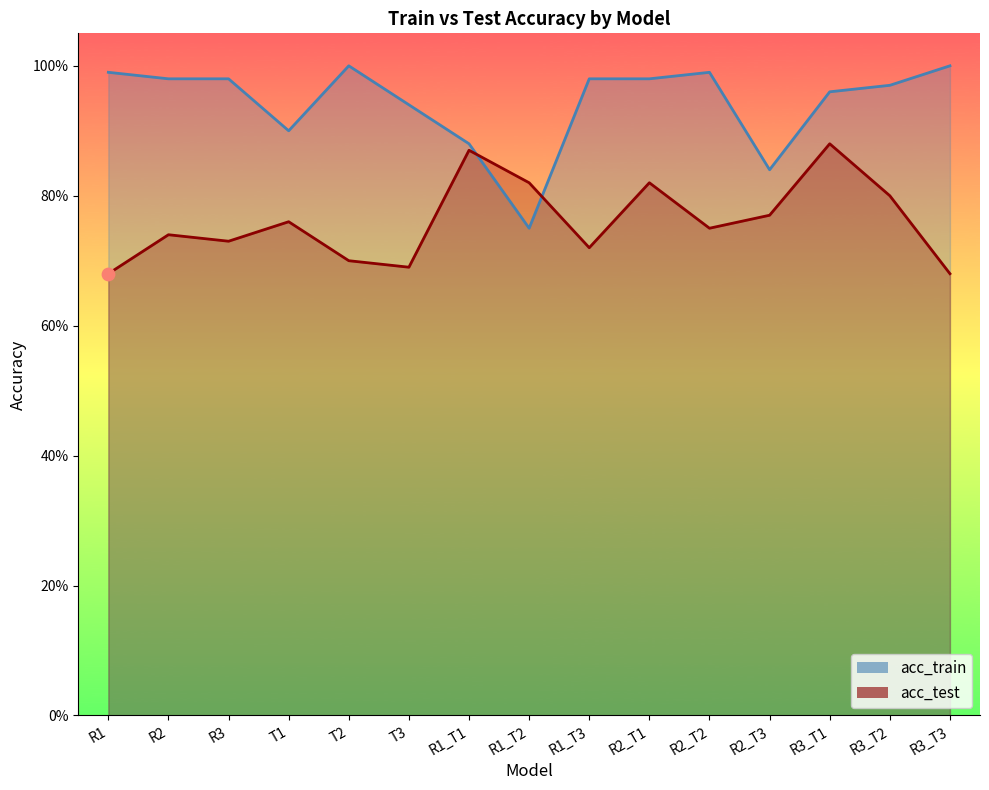

At which category is the sum across all series the highest?

R3_T1